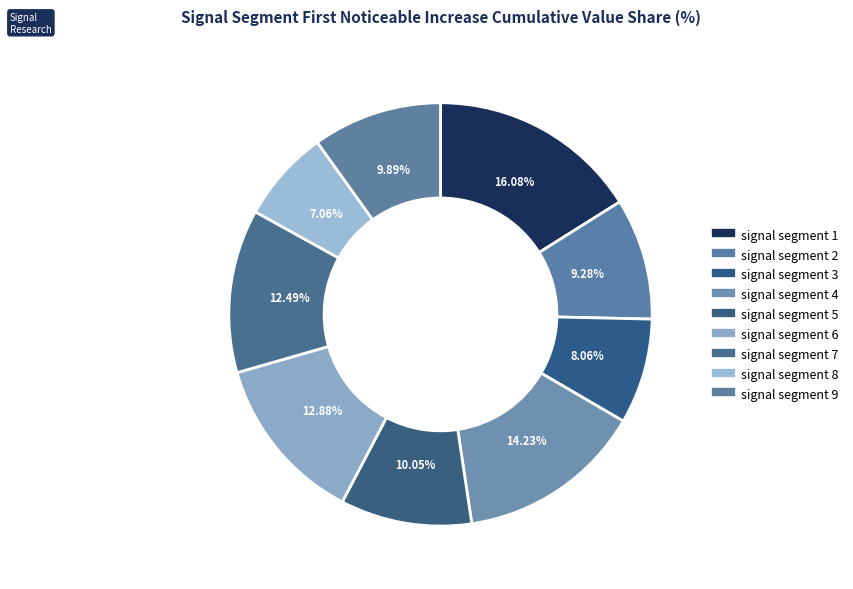

What percentage is the signal segment 5 slice, to the nearest percent?

10%